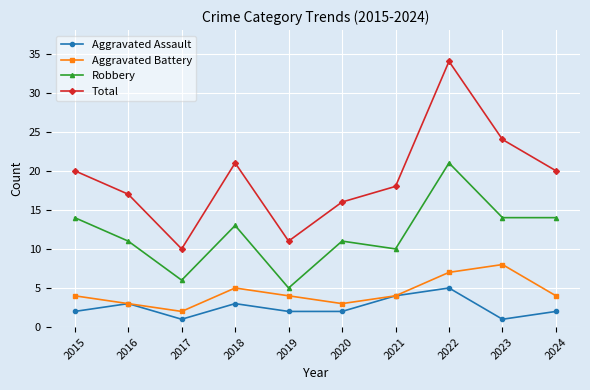

What are all the series names shown in the legend?

Aggravated Assault, Aggravated Battery, Robbery, Total